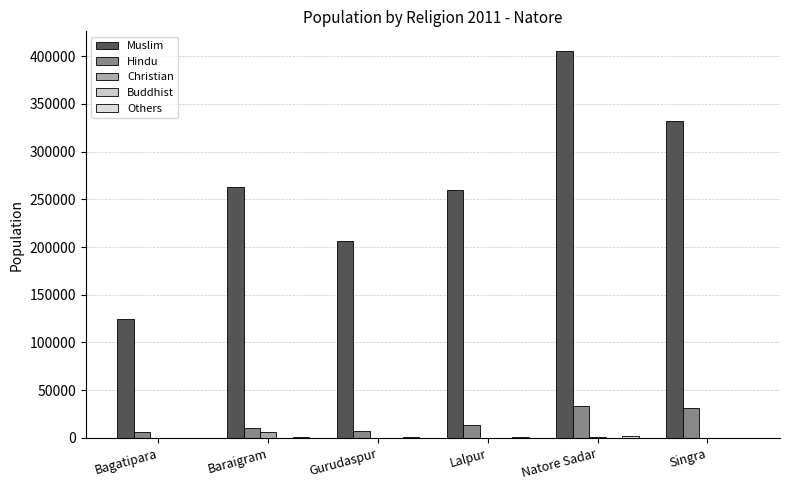

Which has a higher value, Natore Sadar or Bagatipara?

Natore Sadar